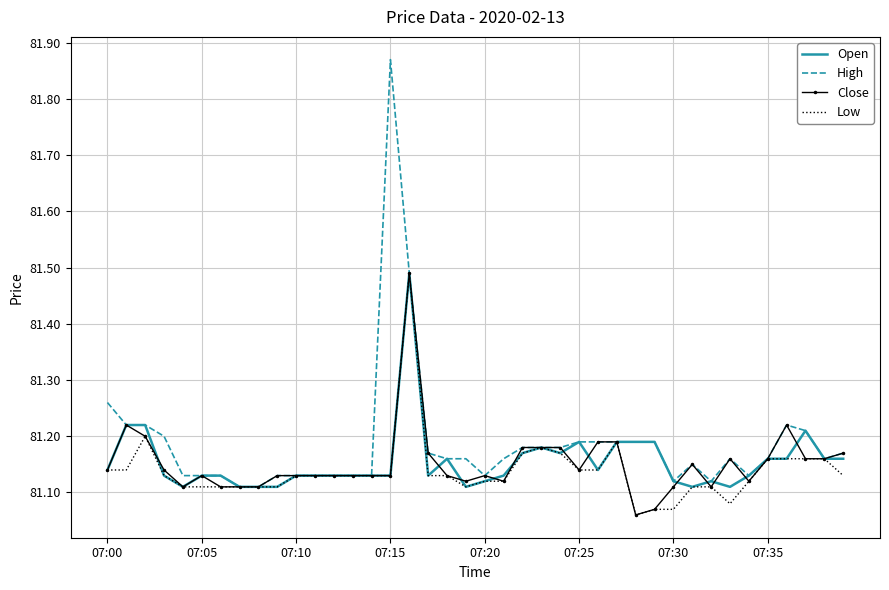

Which series has the largest range (max minus min)?

High